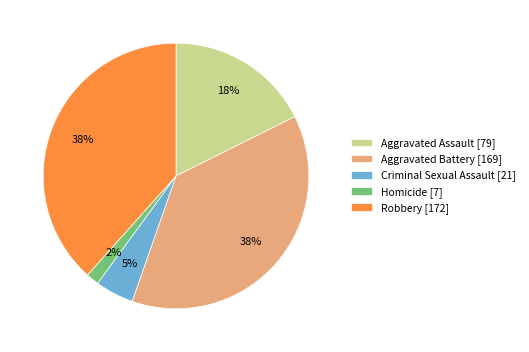

Which has a higher value, Robbery or Homicide?

Robbery